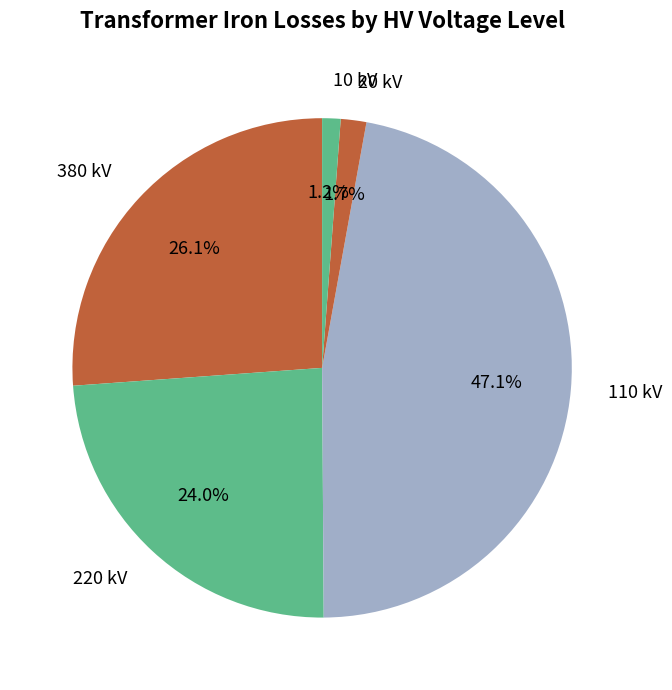

Does any single category account for the majority?

No